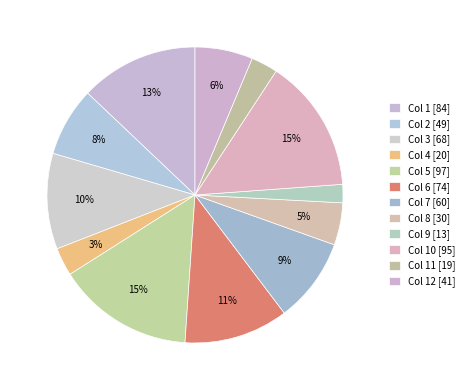

Count the number of slices in the pie.

12